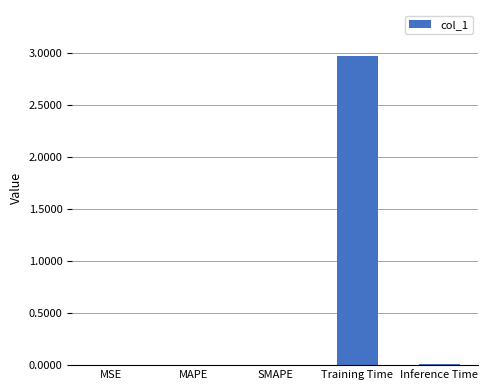

How many data points does each series have?

5